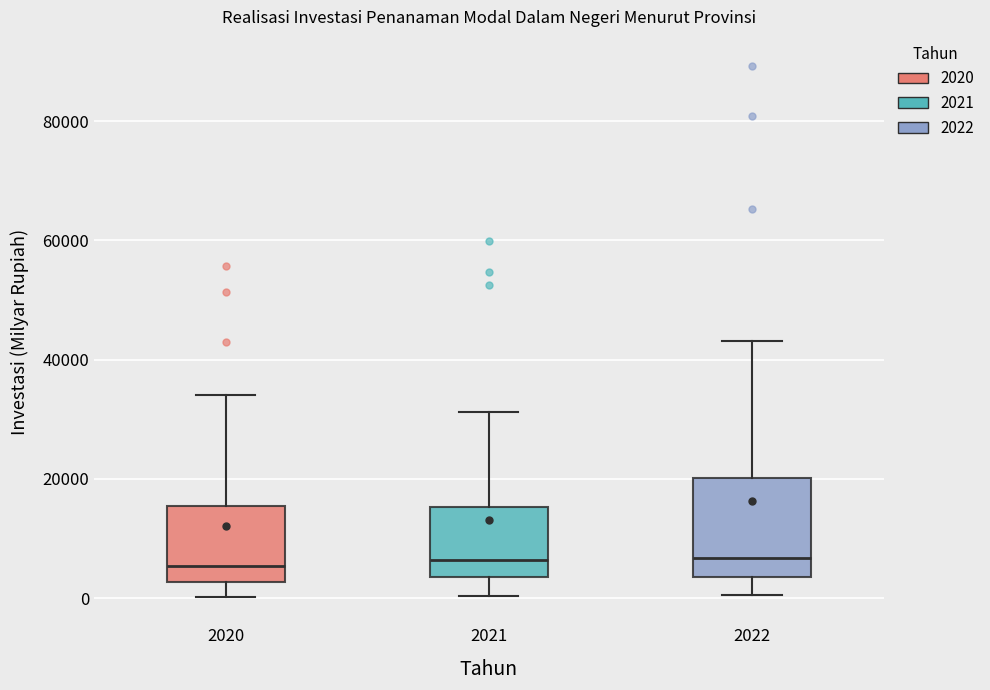

Reading left to right, transcribe this box plot: for each box, give where its median line is, the range the box spans, and where its two whiskers end, as read against the y-axis. The values are not printed on the chart, so give them approximately, as read against the axis.

2020: median 6000, box 2000 to 16000, whiskers 0 to 34000
2021: median 6000, box 4000 to 16000, whiskers 0 to 32000
2022: median 6000, box 4000 to 20000, whiskers 0 to 44000